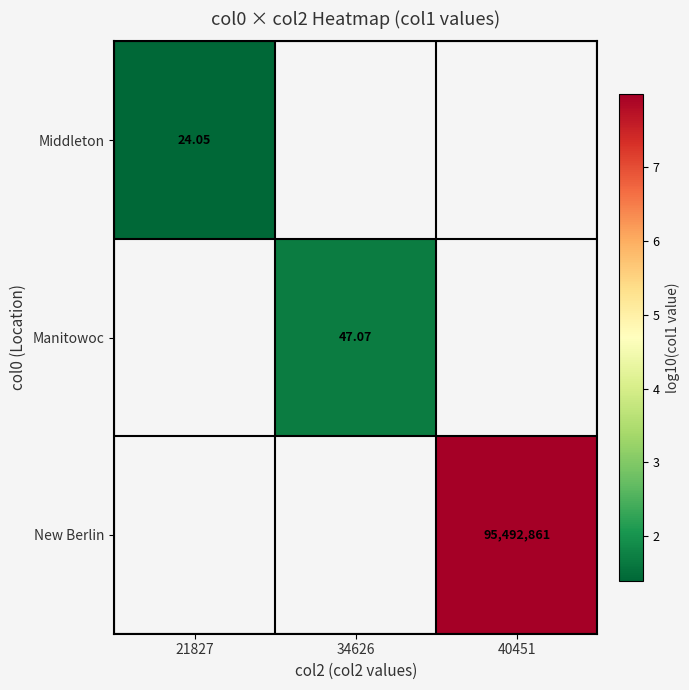

What is the maximum value shown in the chart?

8.0